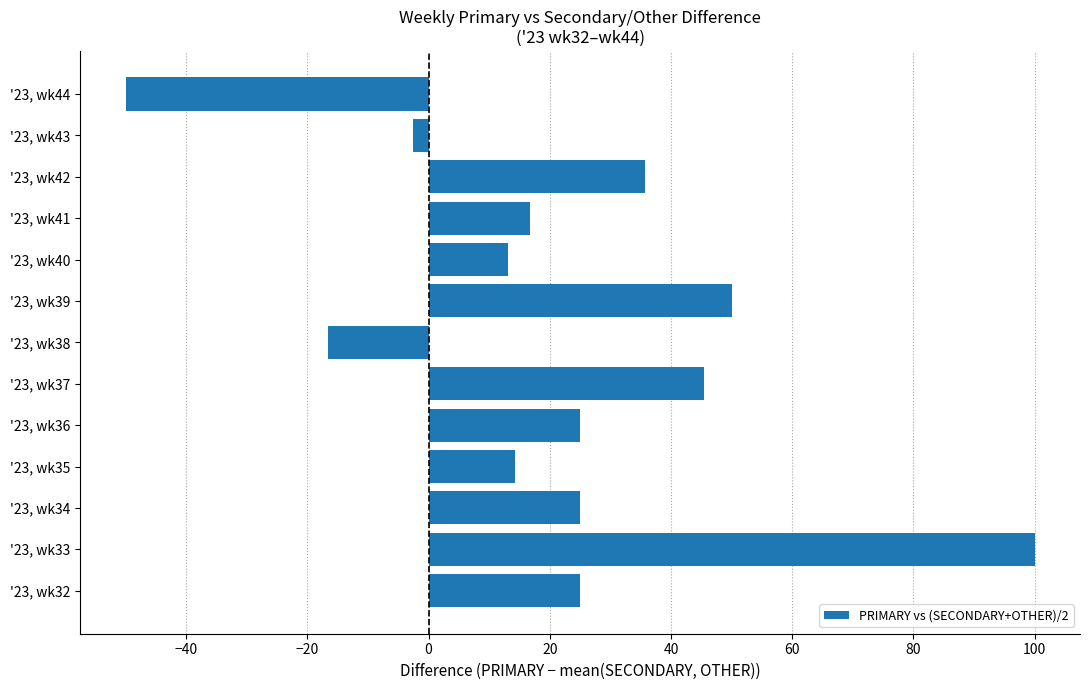

Count the number of categories in the chart.

13